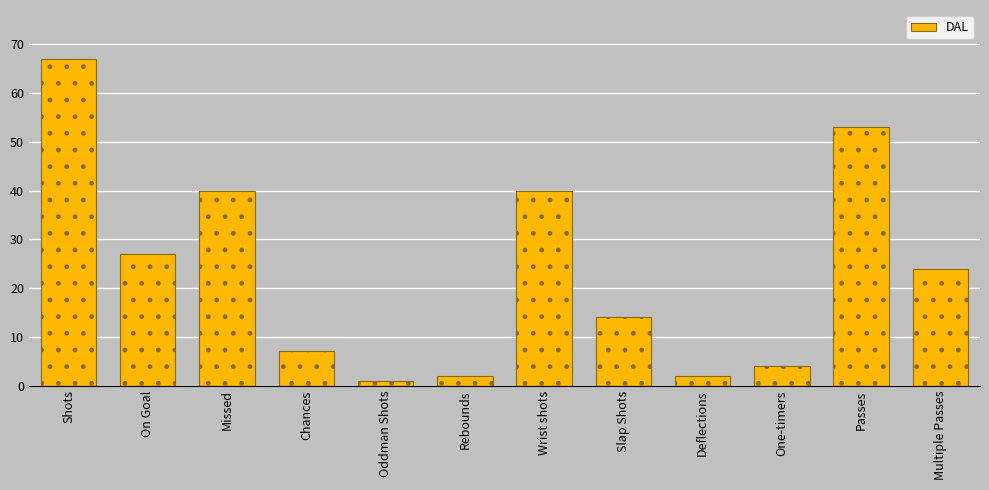

Reading left to right, list all the values displayed in this chart.

Shots=67	On Goal=27	Missed=40	Chances=7	Oddman Shots=1	Rebounds=2	Wrist shots=40	Slap Shots=14	Deflections=2	One-timers=4	Passes=53	Multiple Passes=24